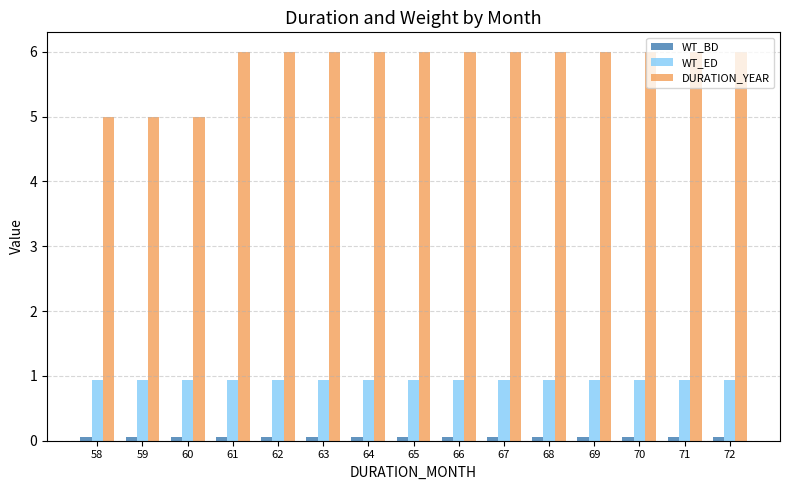

What is the average value of the DURATION_YEAR series?

5.8